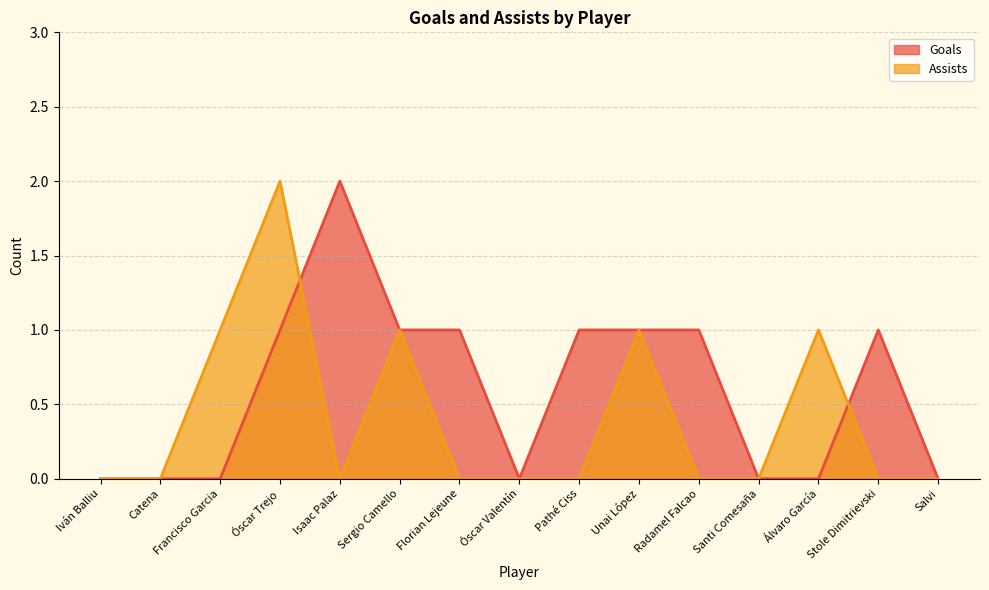

What is the sum of the Assists values at Florian Lejeune and Unai López?

1